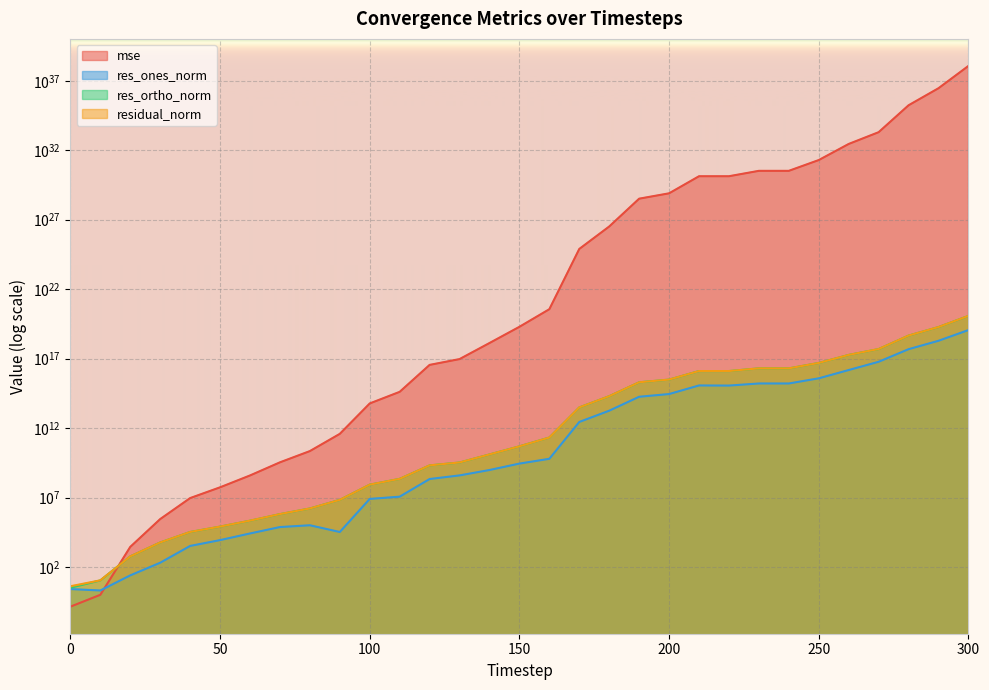

What is the value of the res_ortho_norm point at the 19th from the left?

198458010034453.7